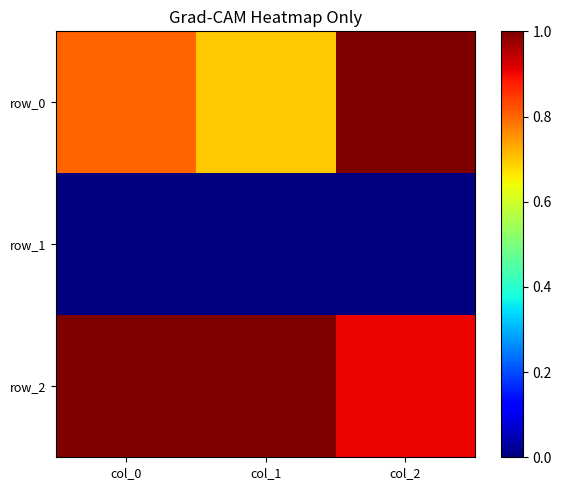

What is the difference between the maximum and minimum values in the row_0 series?

0.3